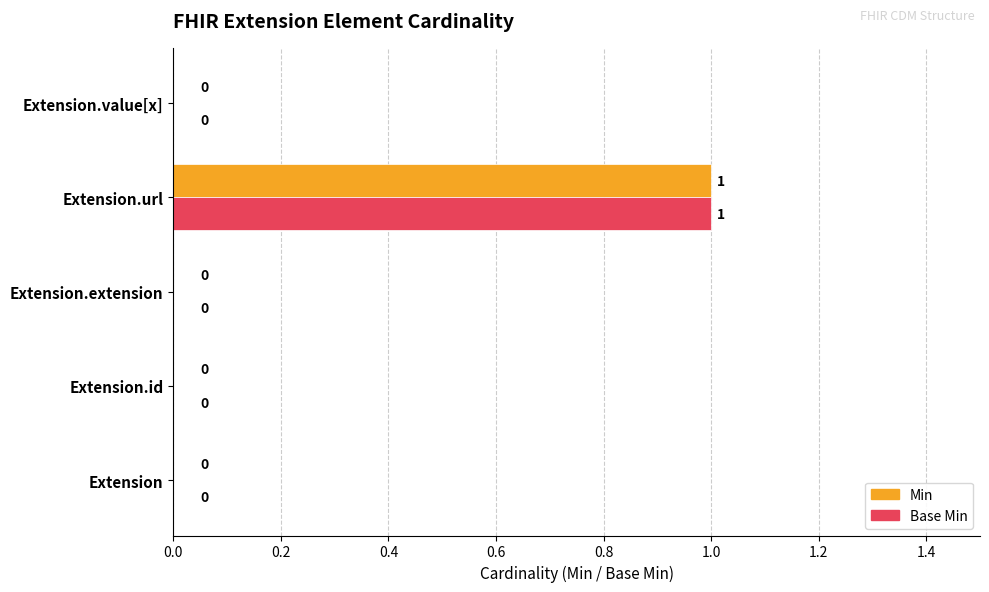

What is the maximum value shown in the chart?

1